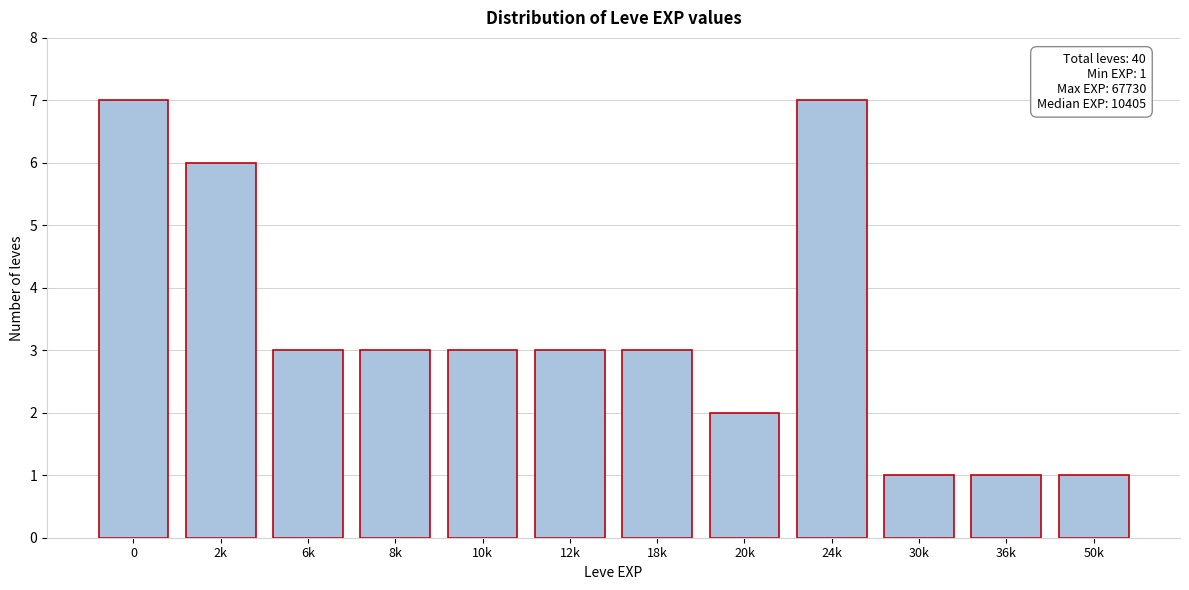

Reading right to left, extract all data points from this chart.

1	1	1	7	2	3	3	3	3	3	6	7